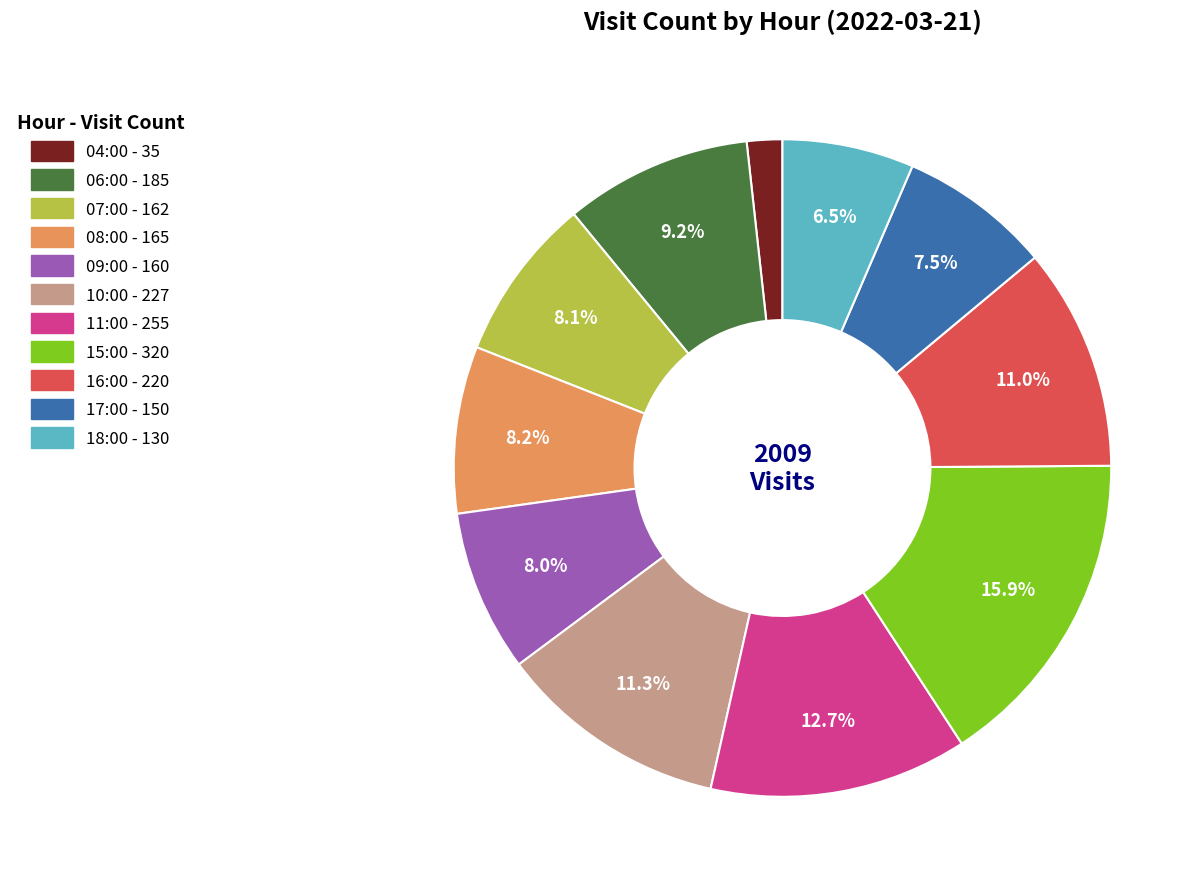

To the nearest percent, what percentage of the pie is 11:00?

13%